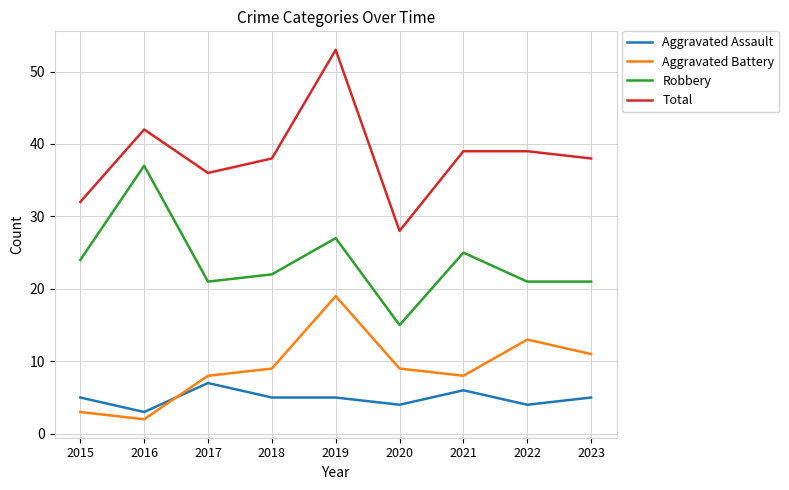

Reading left to right, what are all the values shown in this chart?

Aggravated Assault: 2015=5	2016=3	2017=7	2018=5	2019=5	2020=4	2021=6	2022=4	2023=5
Aggravated Battery: 2015=3	2016=2	2017=8	2018=9	2019=19	2020=9	2021=8	2022=13	2023=11
Robbery: 2015=24	2016=37	2017=21	2018=22	2019=27	2020=15	2021=25	2022=21	2023=21
Total: 2015=32	2016=42	2017=36	2018=38	2019=53	2020=28	2021=39	2022=39	2023=38